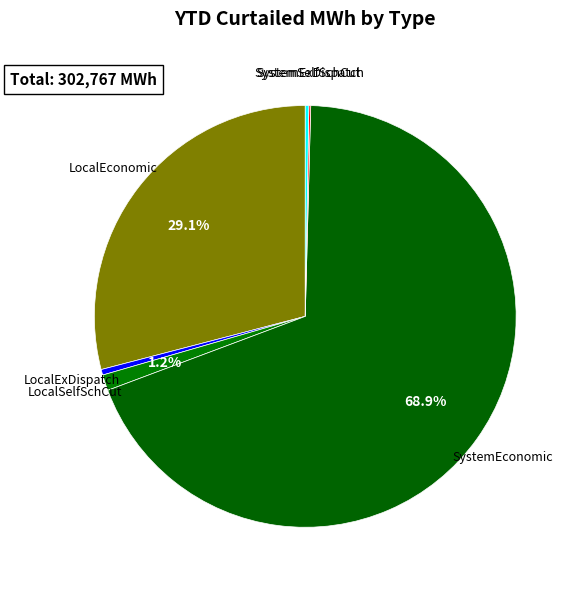

How many slices are in this pie chart?

6